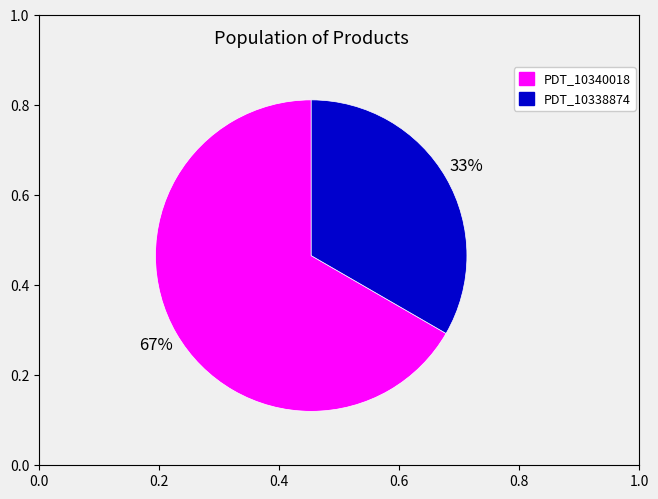

What percentage is the PDT_10340018 slice, to the nearest percent?

67%